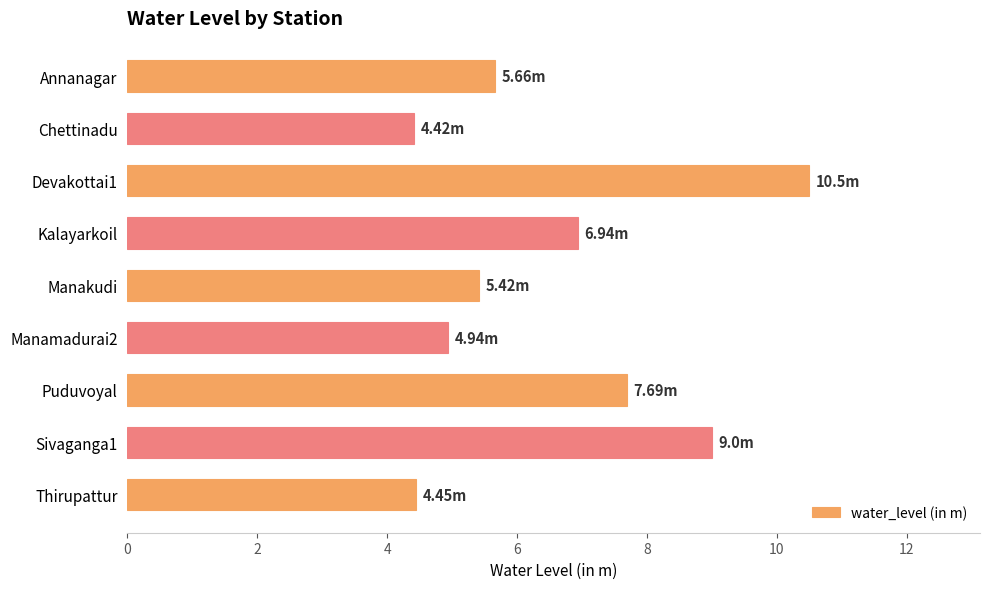

What is the label of the 5th bar from the bottom?

Manakudi